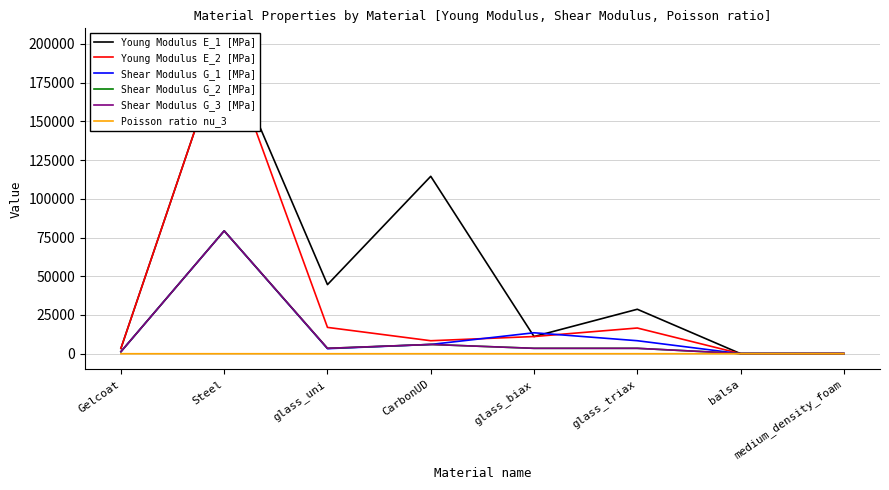

What value does the Young Modulus E_2 [MPa] series have at CarbonUD?

8390.0